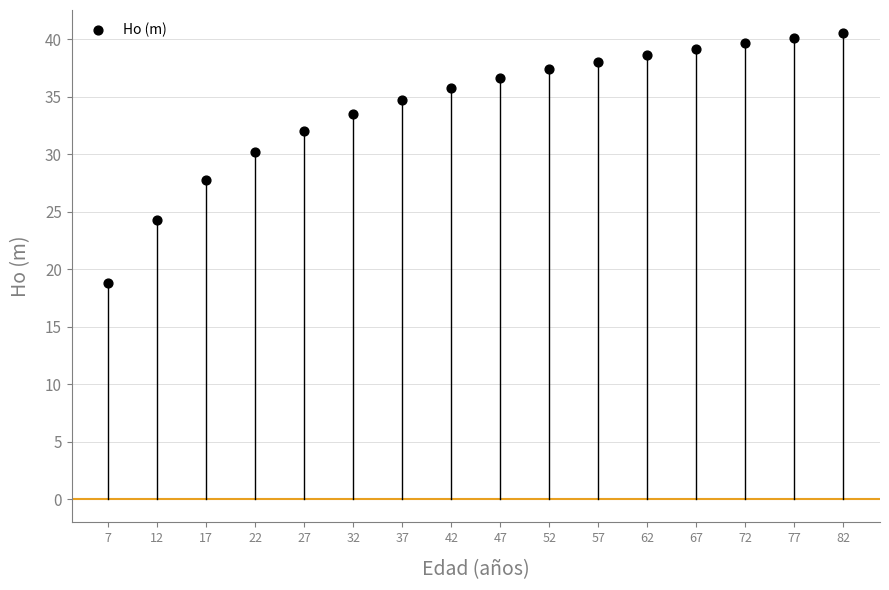

What is the range of Y values (max minus min)?

21.7